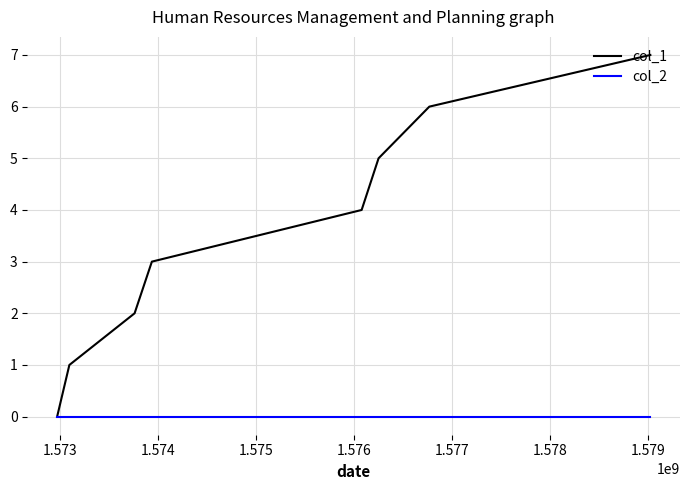

List the series in order of their peak value, lowest first.

col_2, col_1